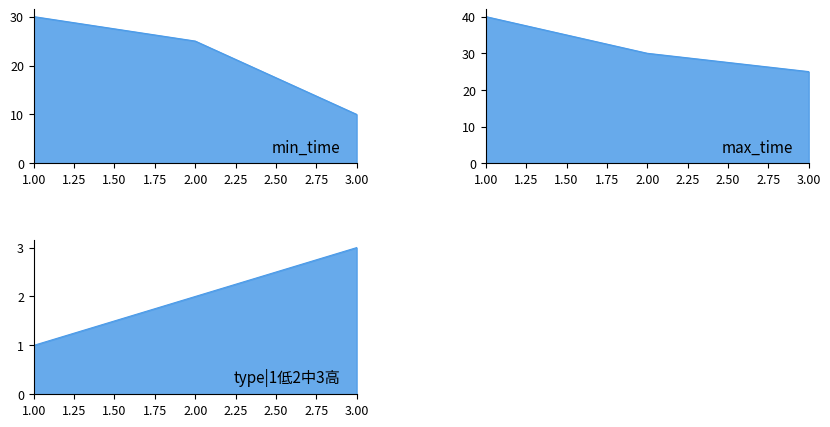

True or false: type|1低2中3高_line has a value of 4 at 3.00.

False